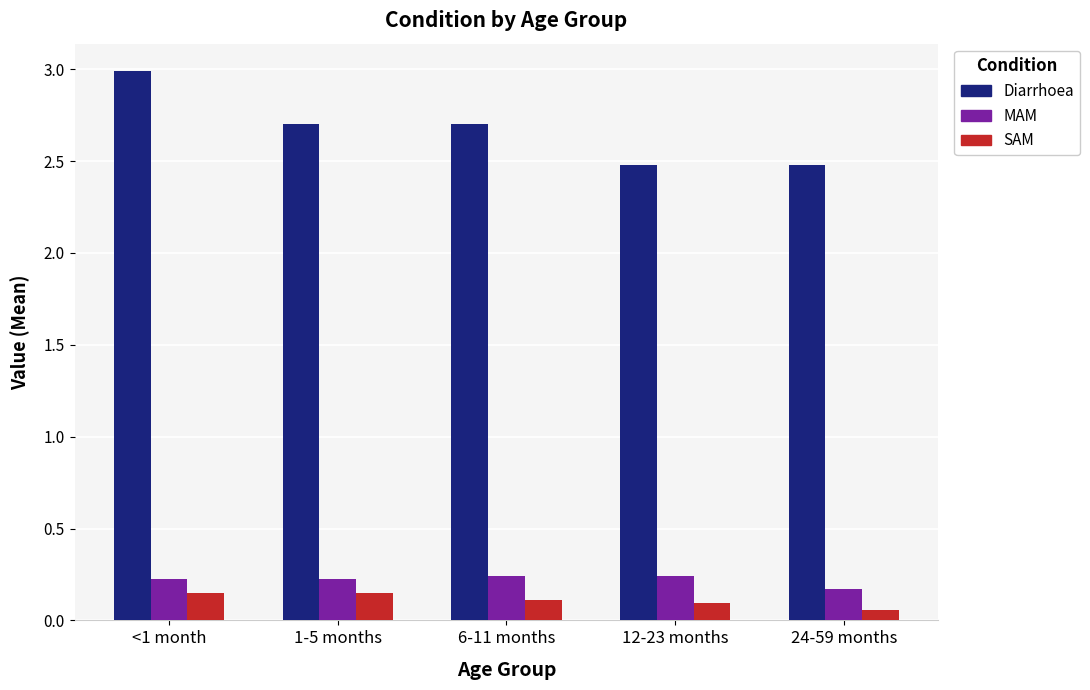

At 6-11 months, list the series in order from largest to smallest.

Diarrhoea, MAM, SAM